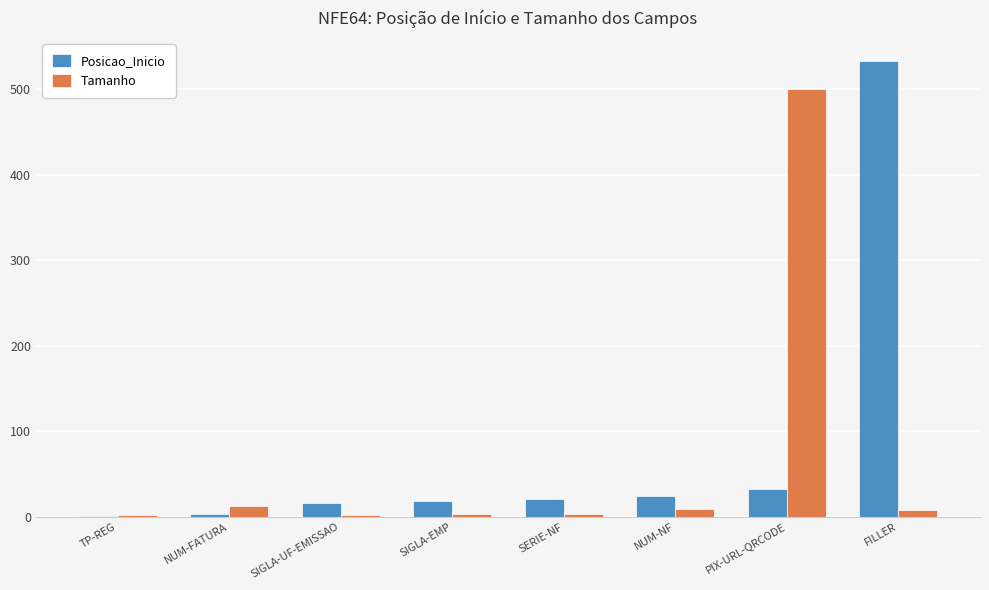

What is the sum of the Tamanho values at NUM-NF and SERIE-NF?

12